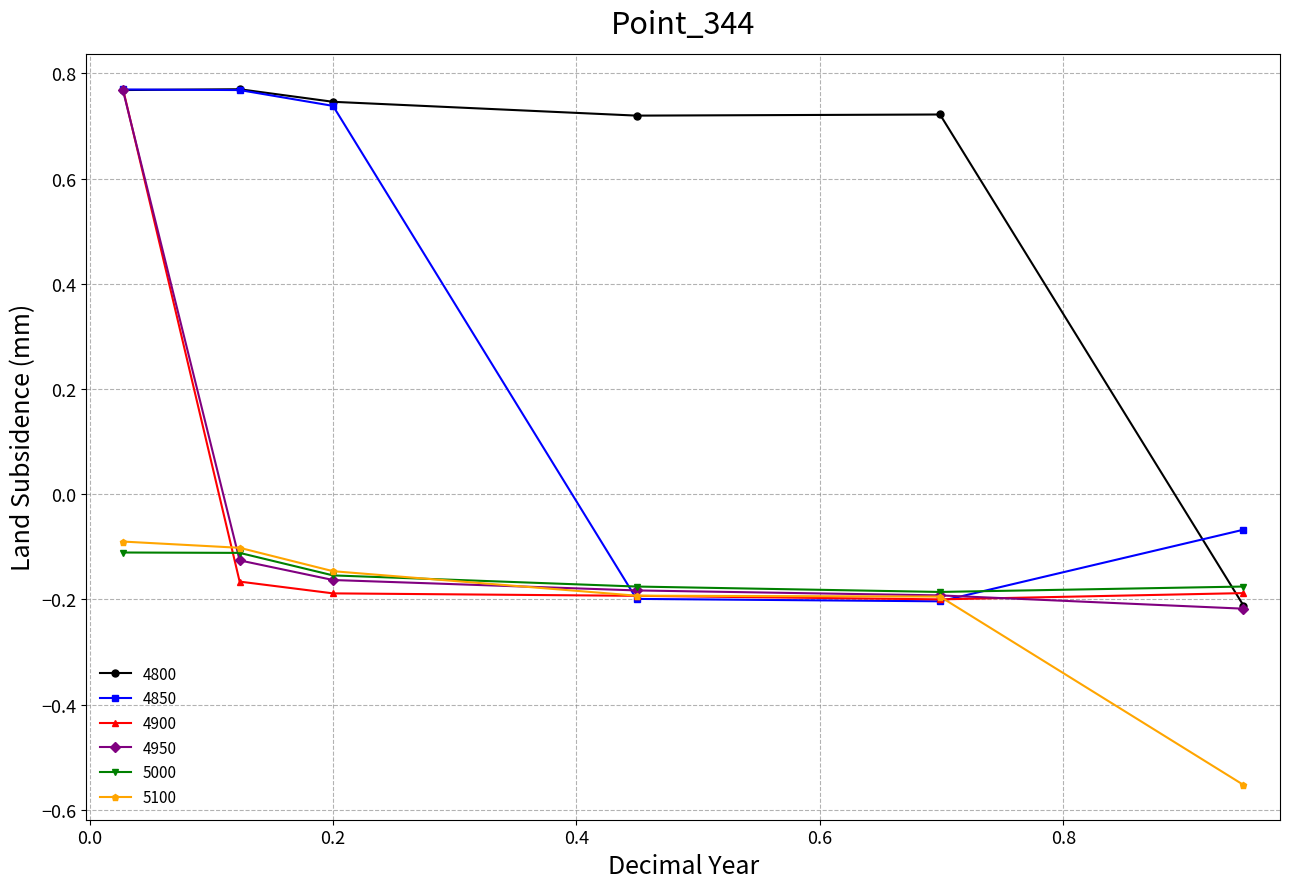

Which series has the largest total across all categories?

4800